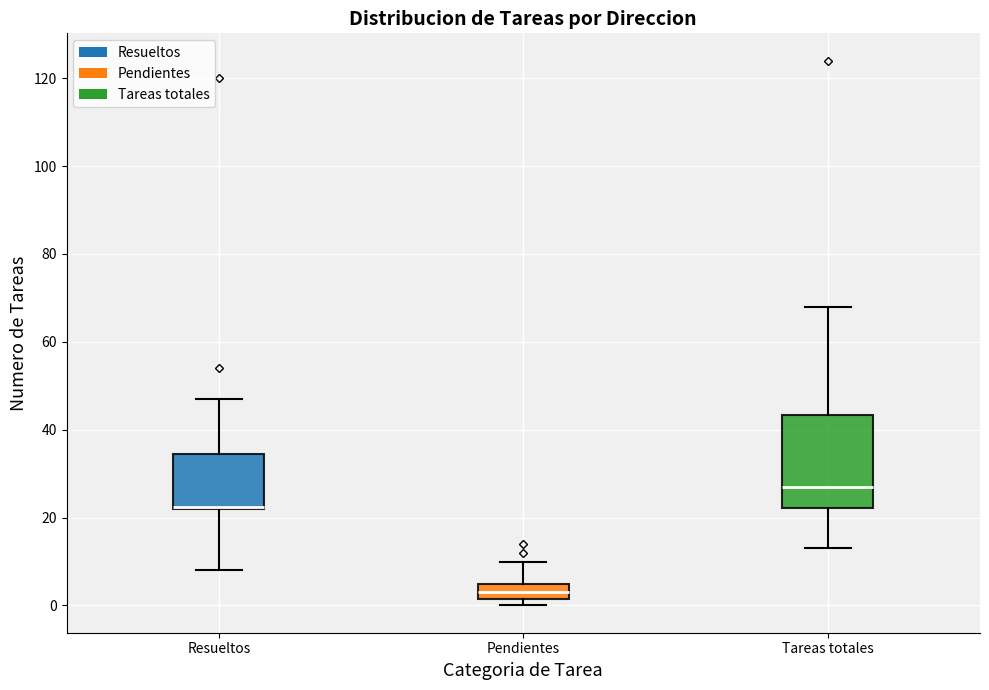

Which box is the tallest, from its lower edge to its upper edge?

Tareas totales